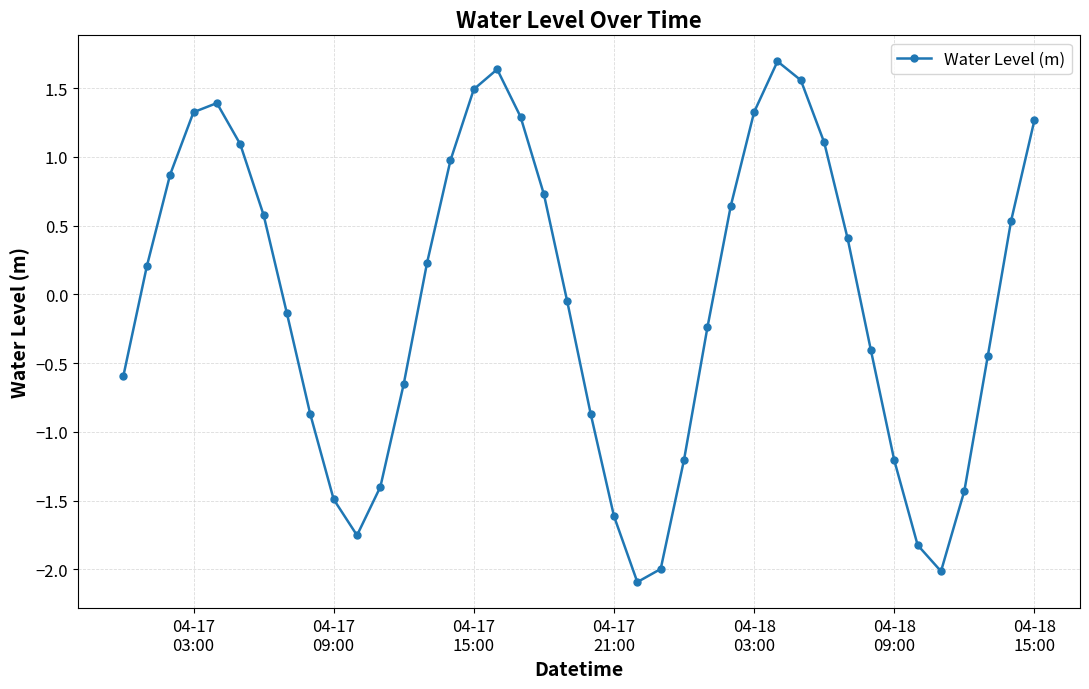

What is the difference between the maximum and minimum values?

3.8